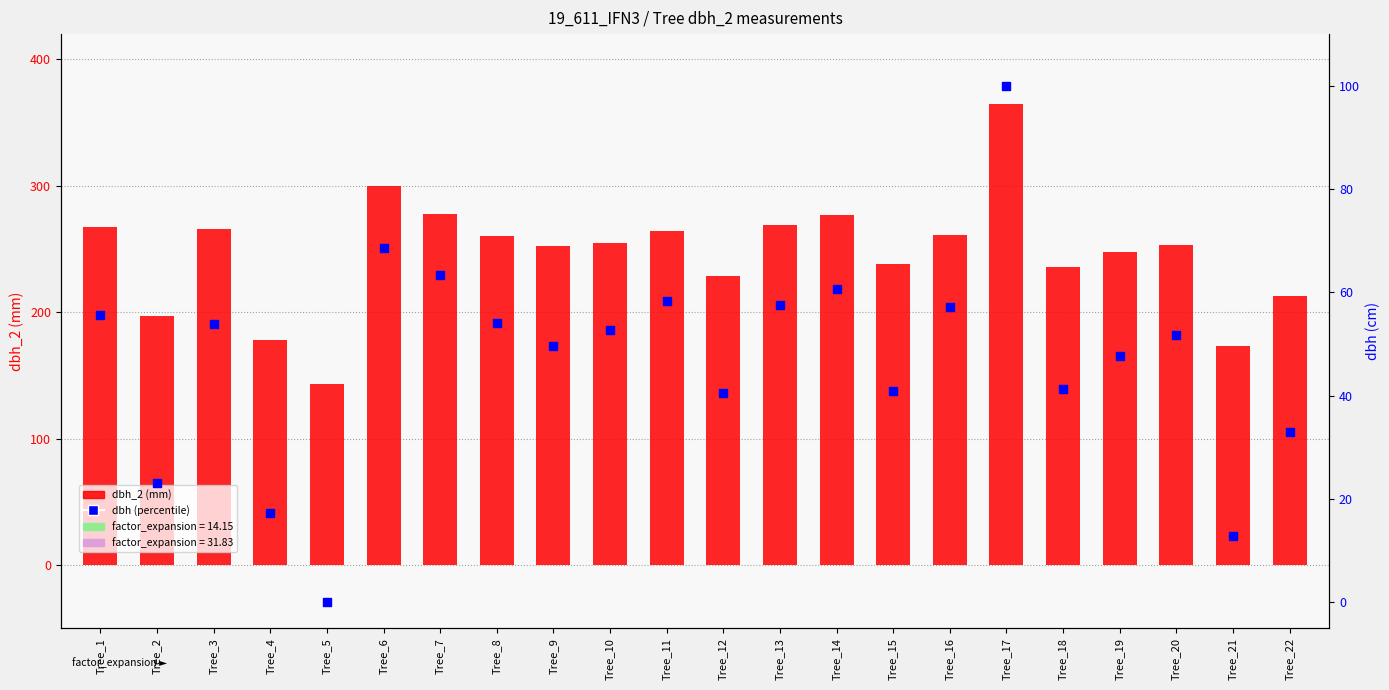

Which series reaches the maximum Y coordinate?

dbh_2 (mm)